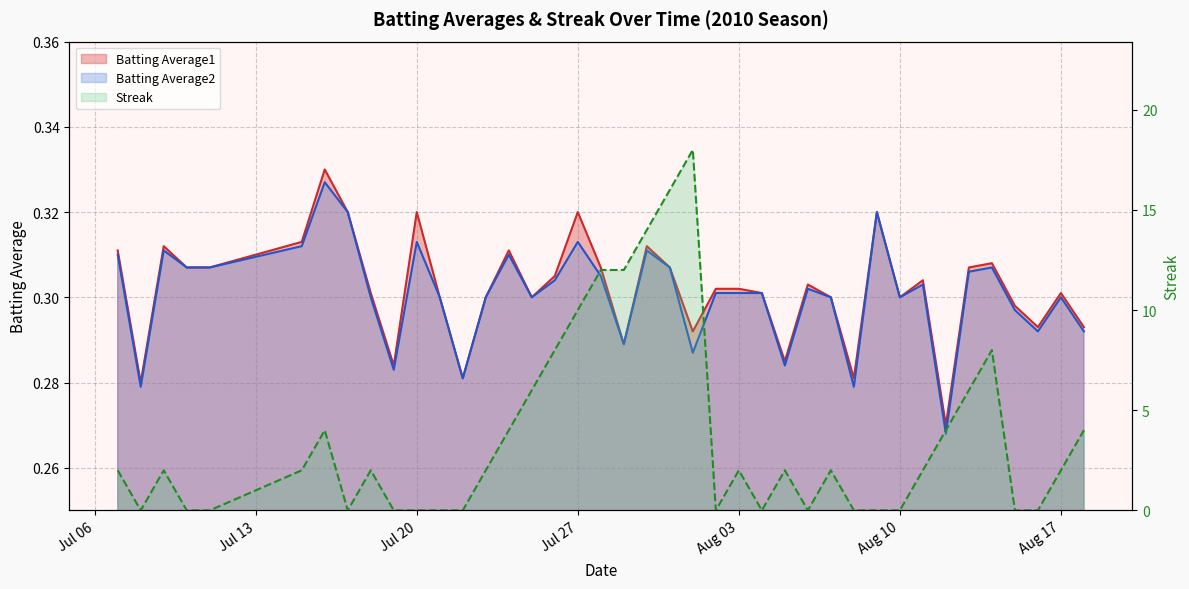

Is it true that Batting Average2 equals 0.1 at 2010-08-04?

False